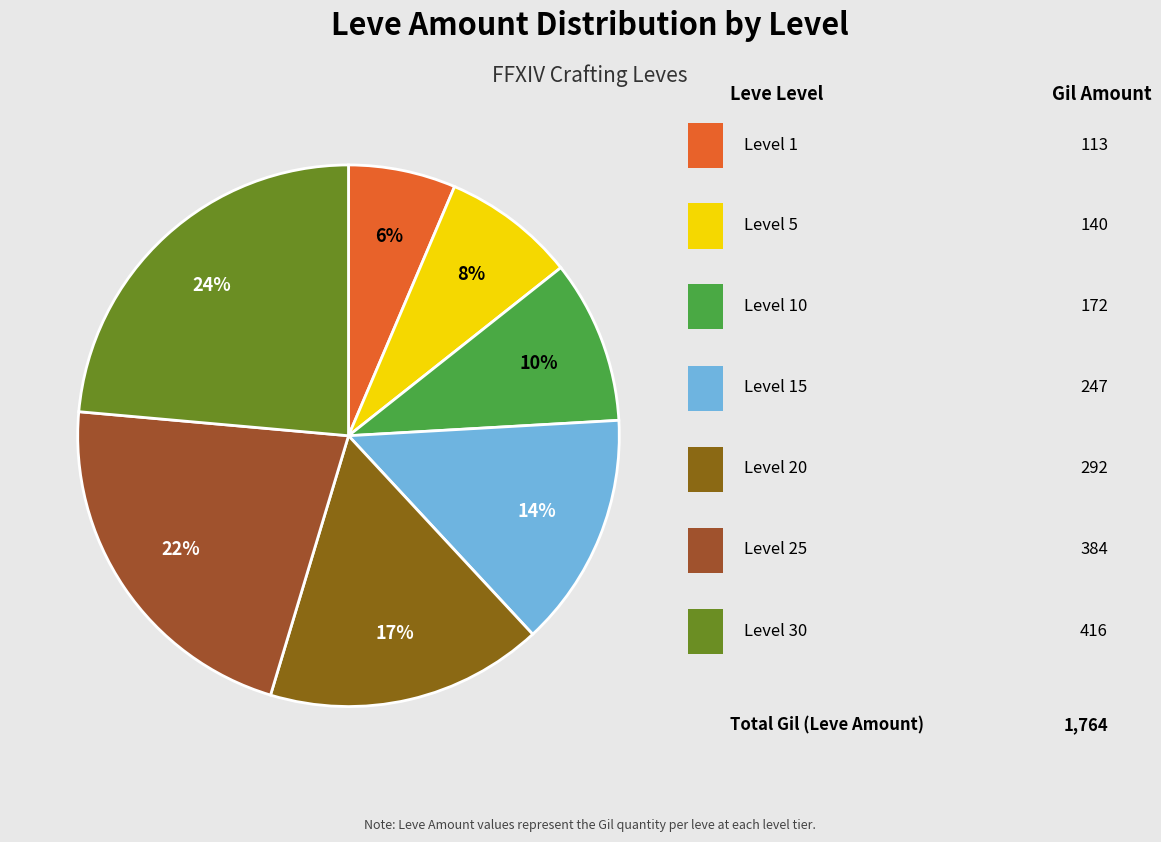

Count the number of slices in the pie.

7